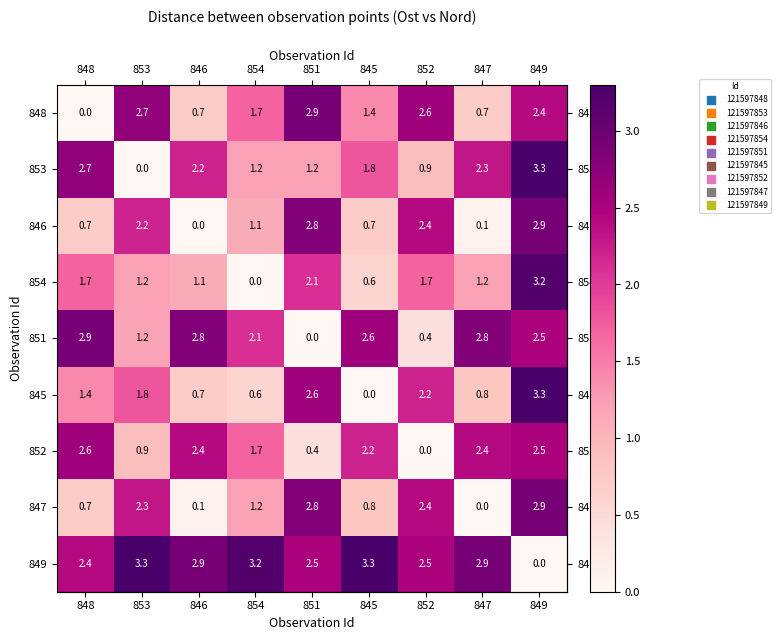

What is the approximate value of 853 at 852?

0.9